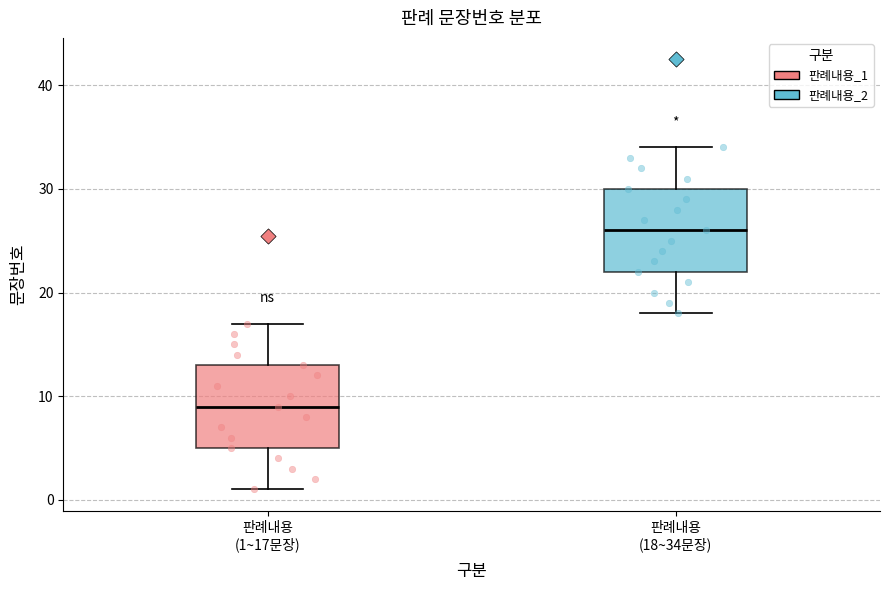

Reading left to right, read every box against the y-axis: the position of its median line, the range the box covers, and the ends of its whiskers. The values are not printed on the chart, so give them approximately, as read against the axis.

판례내용 (1~17문장): median 9, box 5 to 13, whiskers 1 to 17
판례내용 (18~34문장): median 26, box 22 to 30, whiskers 18 to 34